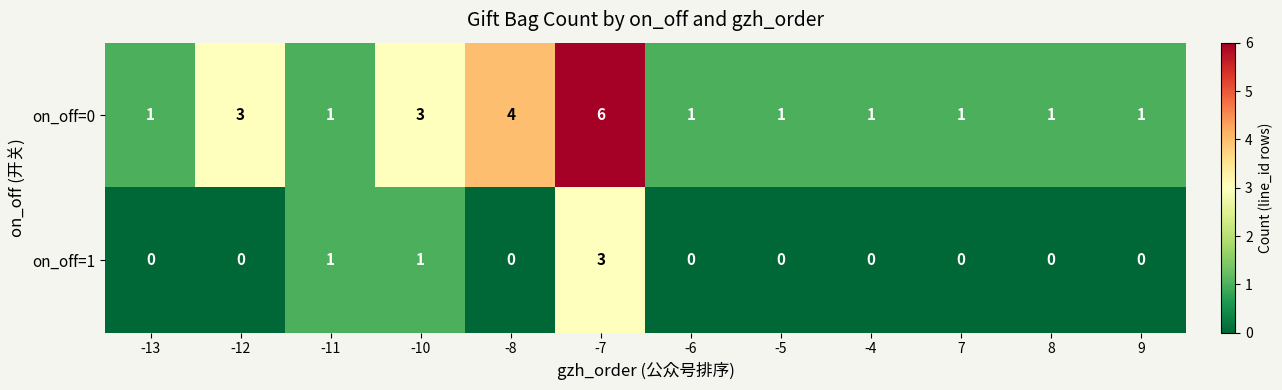

The value of on_off=0 at -4 is 1. True or false?

True